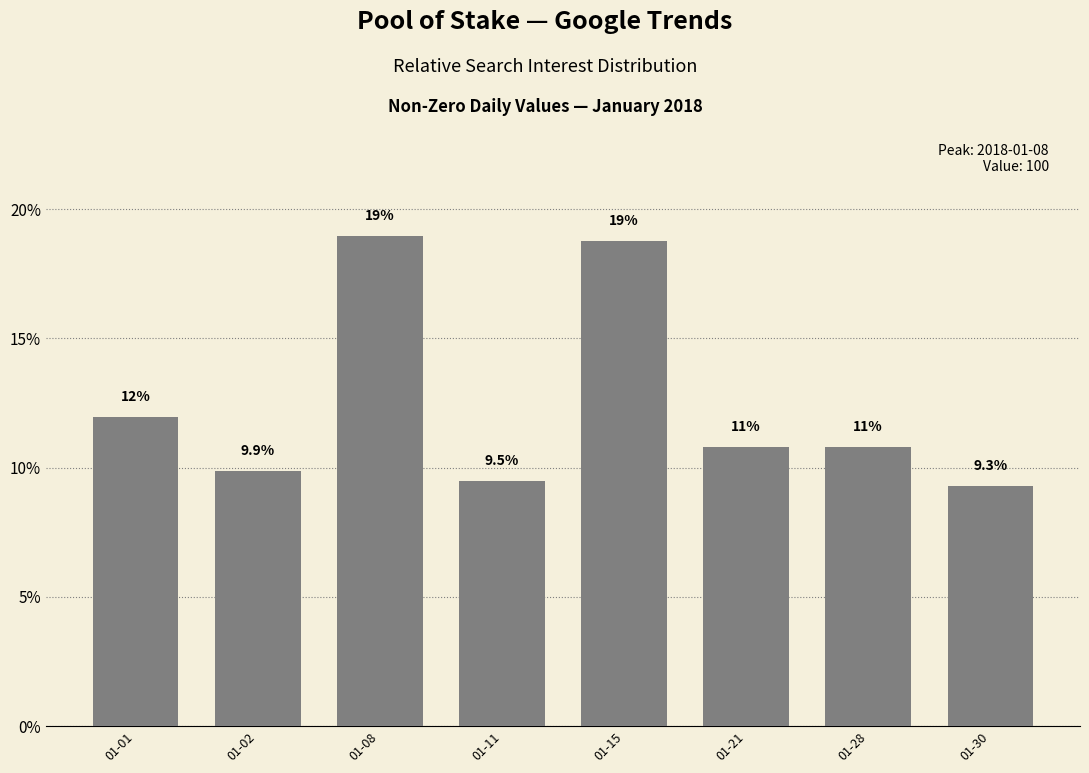

What is the change in value from 01-02 to 01-30?

-0.6